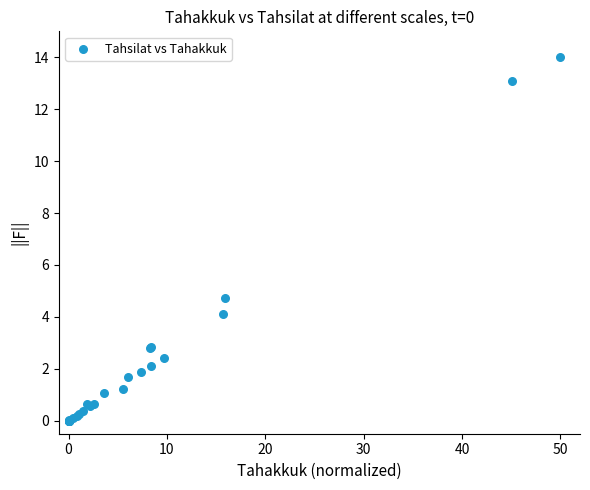

What Y value in the scatter plot is closest to 7?

4.7